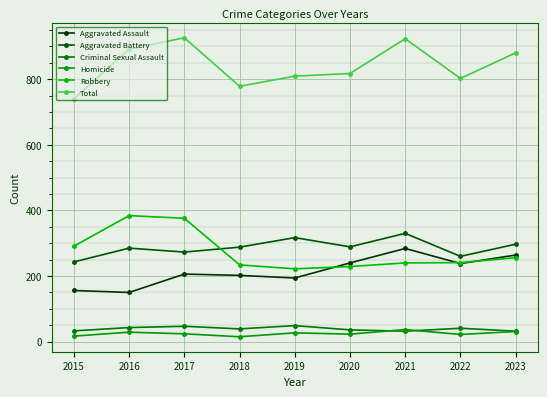

Is it true that Aggravated Assault equals 264 at 2023?

True